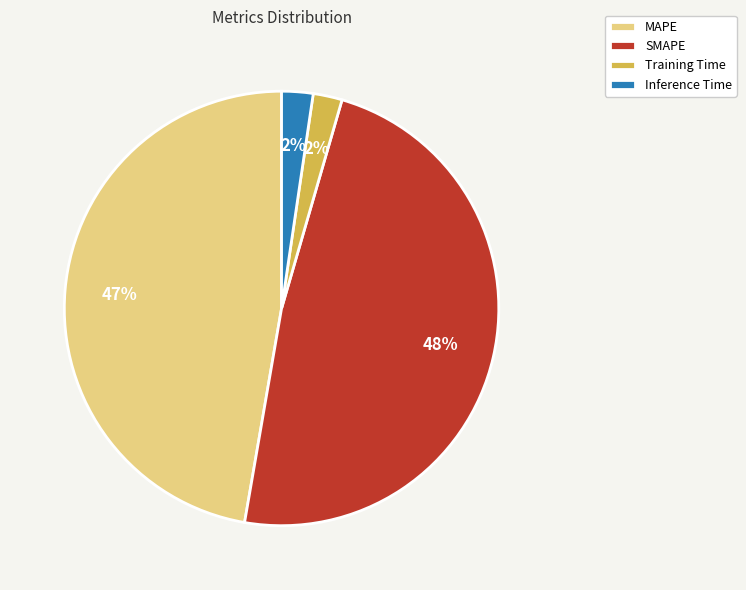

Which has a higher value, MAPE or Training Time?

MAPE